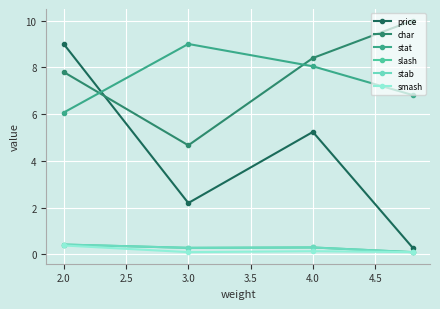

What is the maximum value shown in the chart?

10.0